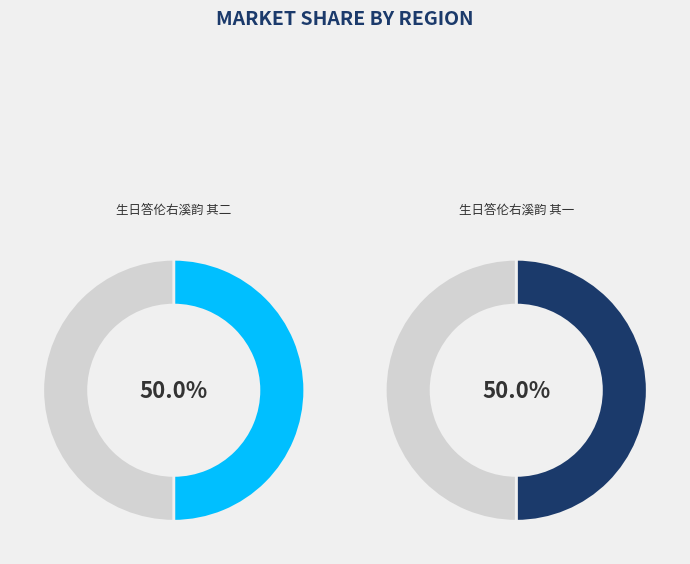

True or false: 生日答伦右溪韵 其一 accounts for 50% of the total.

True